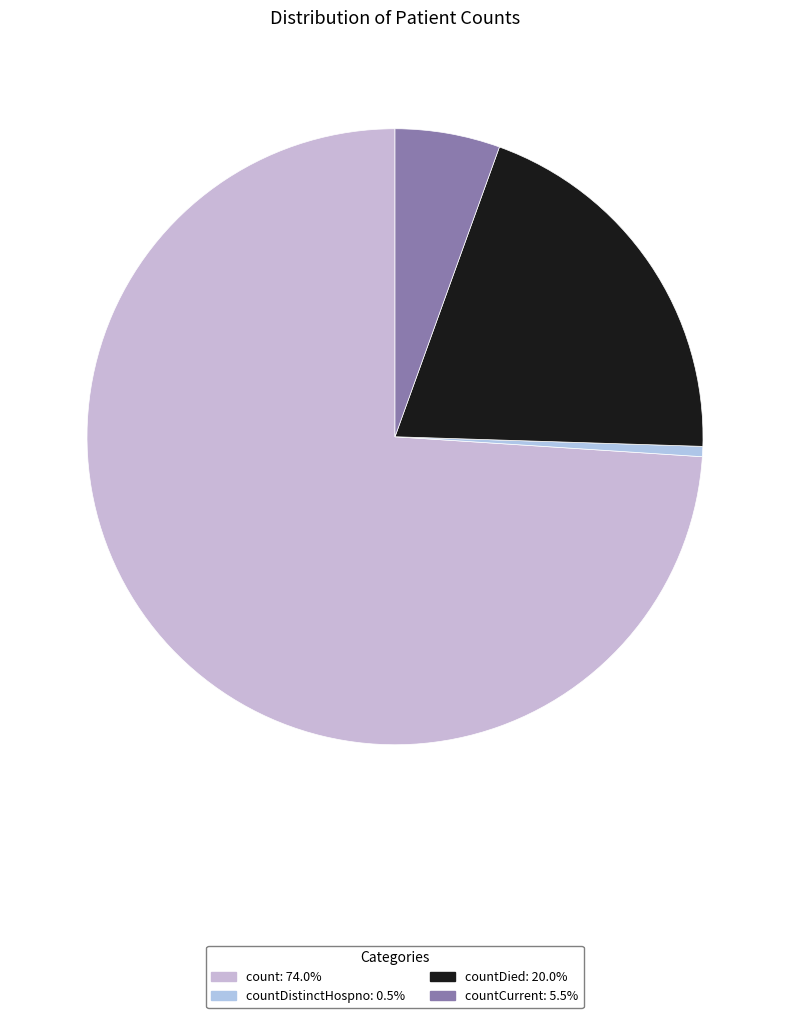

Is there a majority slice in this chart?

Yes